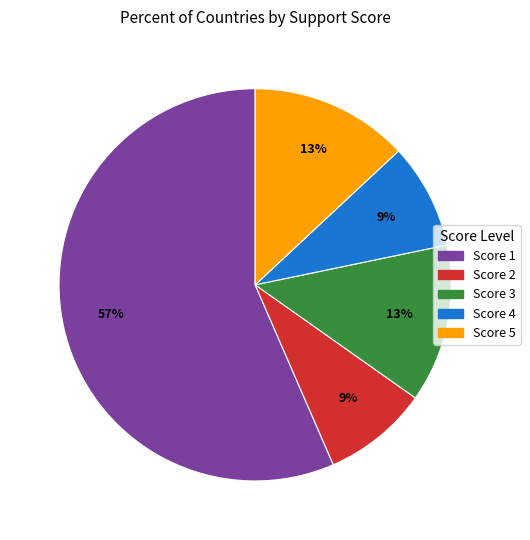

To the nearest percent, what is the difference between the largest and smallest slice percentages?

48%